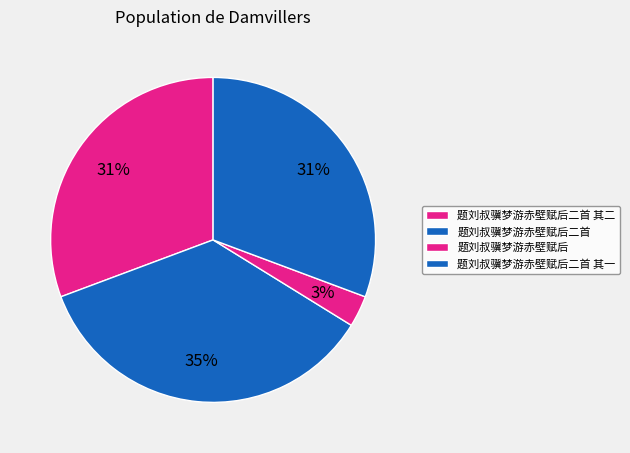

To the nearest percent, what is the difference between the largest and smallest slice percentages?

32%